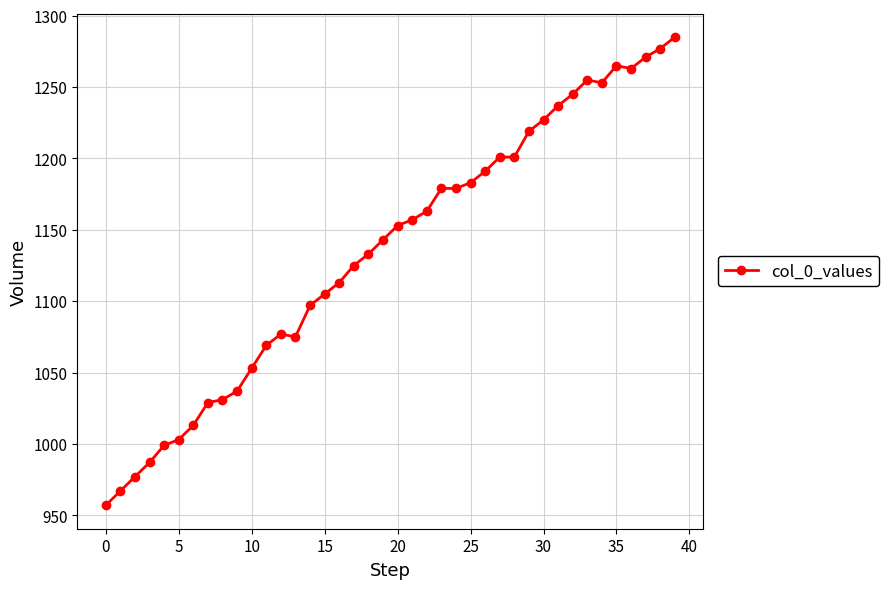

What is the average value?

1135